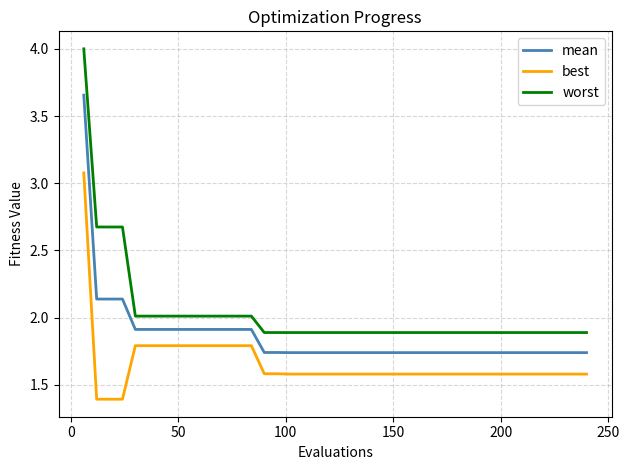

What is the greatest value displayed?

4.0